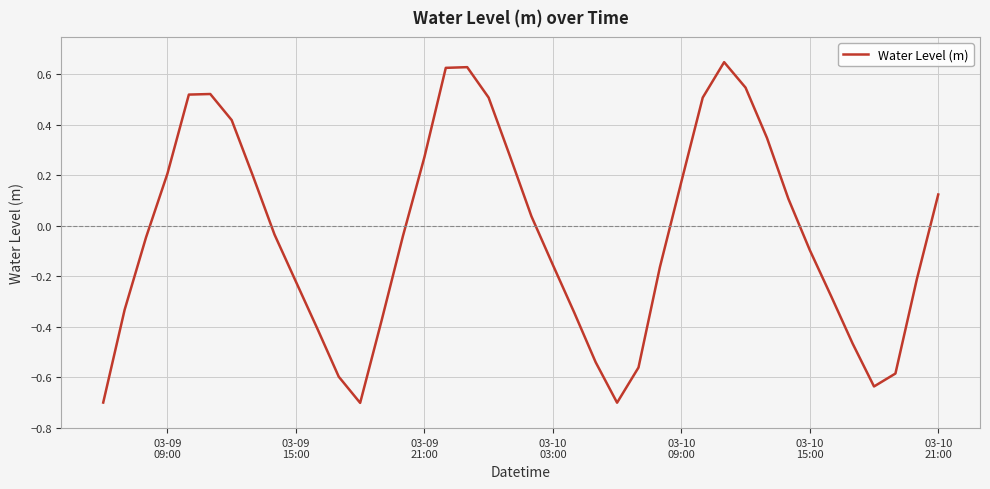

What is the smallest value displayed?

-0.7